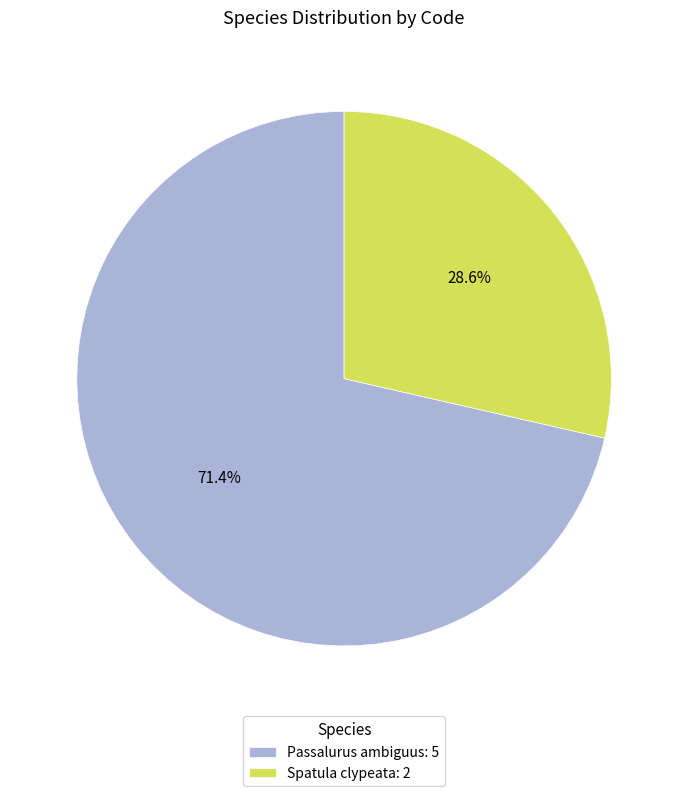

What percentage do Spatula clypeata and Passalurus ambiguus together represent?

100.0%